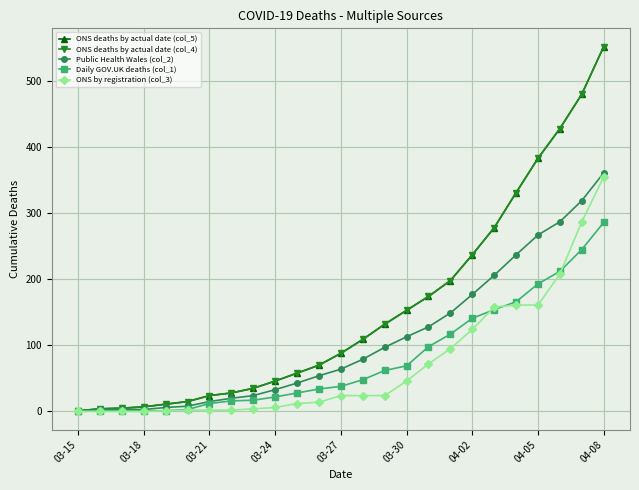

What is the average value of the Daily GOV.UK deaths (col_1) series?

79